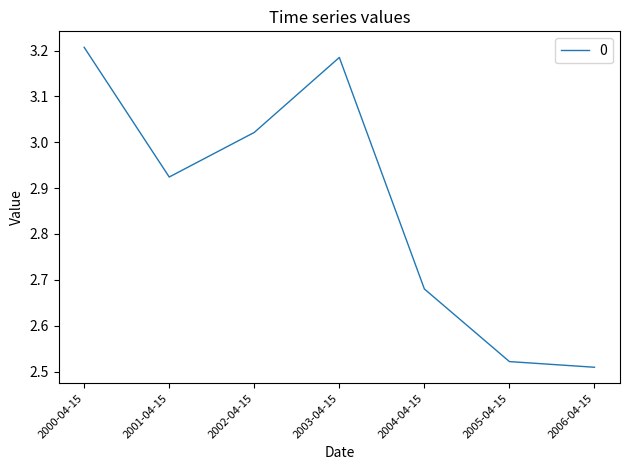

Is it true that the value at 2003-04-15 is 3.2?

True